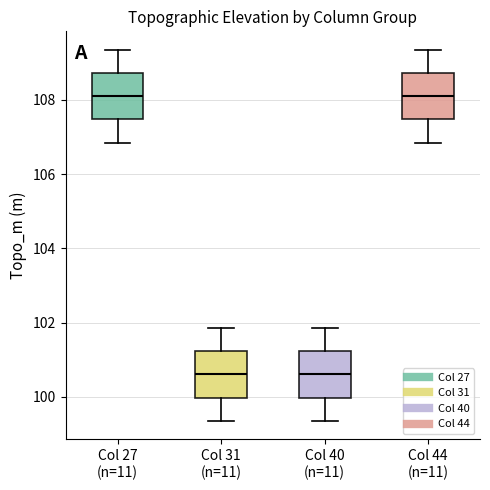

Reading left to right, read every box against the y-axis: the position of its median line, the range the box covers, and the ends of its whiskers. The values are not printed on the chart, so give them approximately, as read against the axis.

Col 27 (n=11): median 108.0, box 107.4 to 108.8, whiskers 106.8 to 109.4
Col 31 (n=11): median 100.6, box 100.0 to 101.2, whiskers 99.4 to 101.8
Col 40 (n=11): median 100.6, box 100.0 to 101.2, whiskers 99.4 to 101.8
Col 44 (n=11): median 108.0, box 107.4 to 108.8, whiskers 106.8 to 109.4